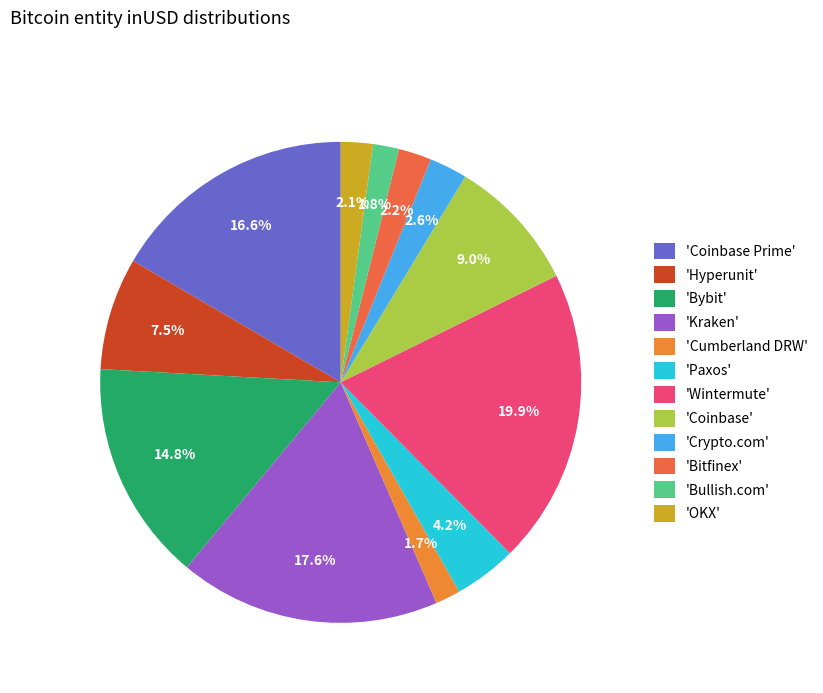

To the nearest percent, what is the difference between the largest and smallest slice percentages?

18%